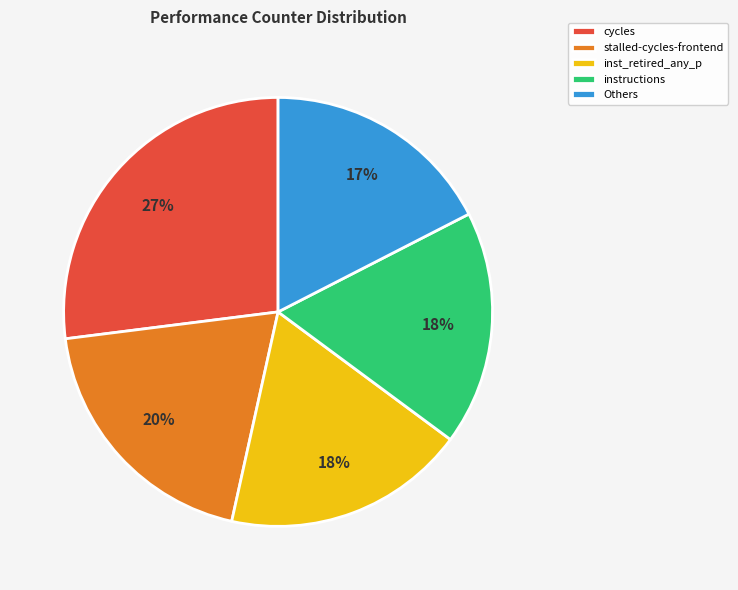

Does any single category account for the majority?

No